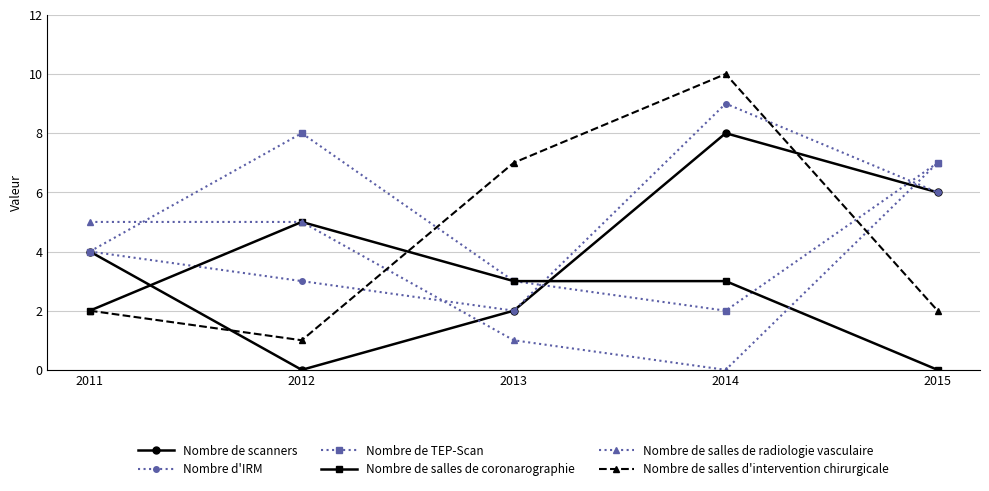

Reading left to right, what are all the values shown in this chart?

Nombre de scanners: 2011=4	2012=0	2013=2	2014=8	2015=6
Nombre d'IRM: 2011=4	2012=3	2013=2	2014=9	2015=6
Nombre de TEP-Scan: 2011=4	2012=8	2013=3	2014=2	2015=7
Nombre de salles de coronarographie: 2011=2	2012=5	2013=3	2014=3	2015=0
Nombre de salles de radiologie vasculaire: 2011=5	2012=5	2013=1	2014=0	2015=7
Nombre de salles d'intervention chirurgicale: 2011=2	2012=1	2013=7	2014=10	2015=2